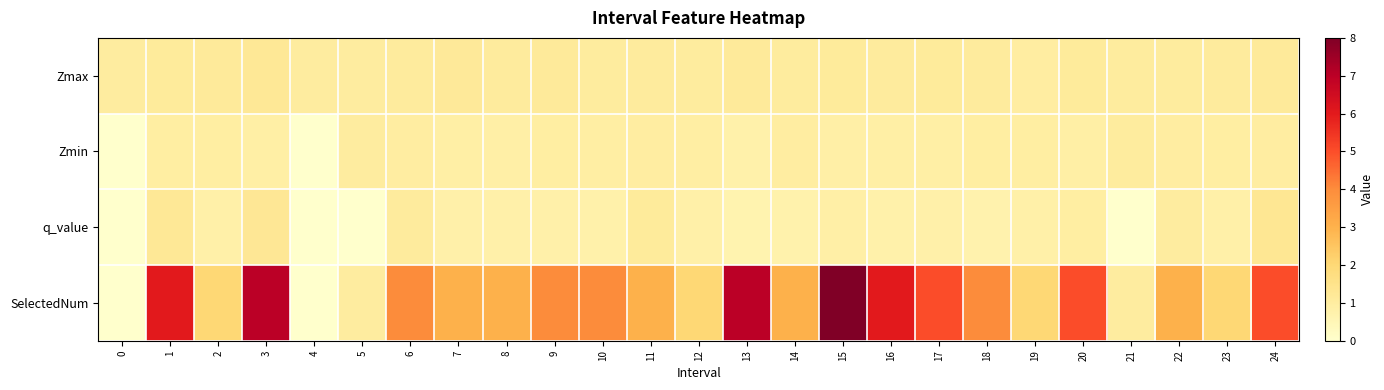

Reading right to left, transcribe all the data shown in this chart.

Zmax: 24=1.1	23=1.1	22=1.0	21=1.1	20=1.1	19=1.0	18=1.1	17=1.1	16=1.1	15=1.1	14=1.0	13=1.1	12=1.0	11=1.1	10=1.1	9=1.1	8=1.1	7=1.2	6=1.1	5=1.0	4=1.0	3=1.2	2=1.1	1=1.1	0=1.0
Zmin: 24=1.0	23=1.0	22=1.0	21=1.1	20=0.9	19=1.0	18=0.9	17=0.9	16=0.9	15=0.9	14=1.0	13=0.8	12=0.9	11=1.0	10=0.9	9=0.9	8=0.9	7=0.9	6=1.0	5=1.0	4=0.0	3=0.9	2=0.9	1=0.9	0=0.0
q_value: 24=1.3	23=0.8	22=1.0	21=0.0	20=1.0	19=0.8	18=0.7	17=0.8	16=0.8	15=0.8	14=0.7	13=0.7	12=0.8	11=1.1	10=0.8	9=0.8	8=0.8	7=0.8	6=1.1	5=0.0	4=0.0	3=1.3	2=0.8	1=1.2	0=0.0
SelectedNum: 24=5.0	23=2.0	22=3.0	21=1.0	20=5.0	19=2.0	18=4.0	17=5.0	16=6.0	15=8.0	14=3.0	13=7.0	12=2.0	11=3.0	10=4.0	9=4.0	8=3.0	7=3.0	6=4.0	5=1.0	4=0.0	3=7.0	2=2.0	1=6.0	0=0.0